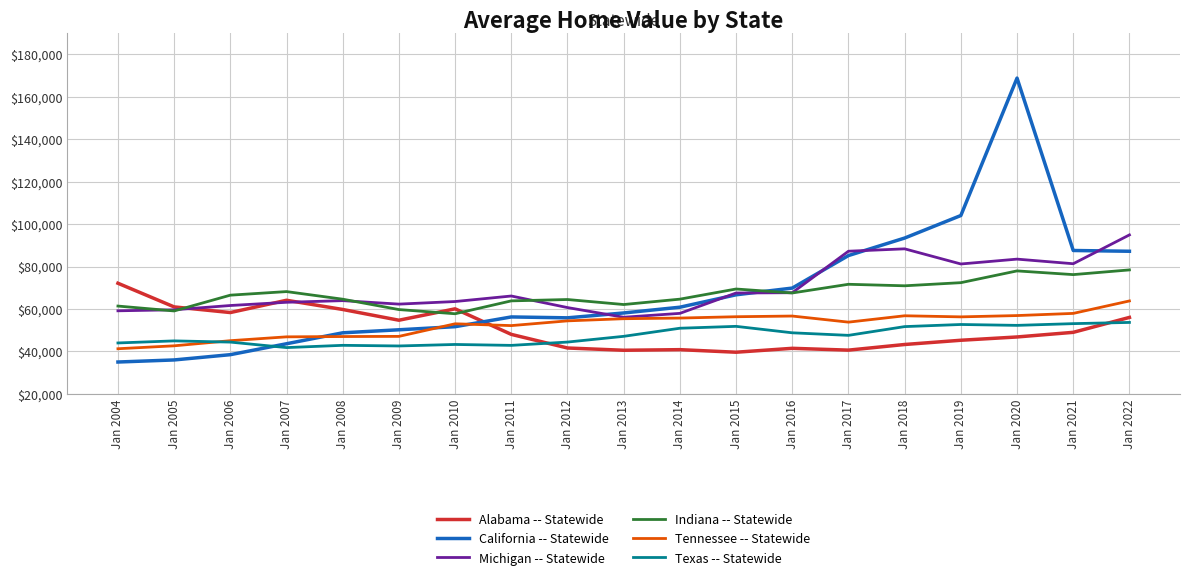

The value of Alabama -- Statewide at Jan 2005 is 60996. True or false?

True